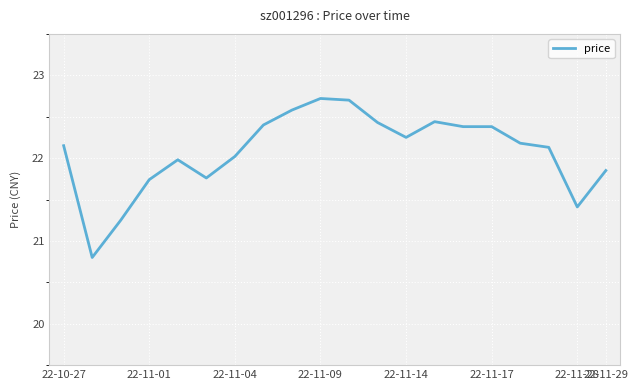

What is the greatest value displayed?

22.7